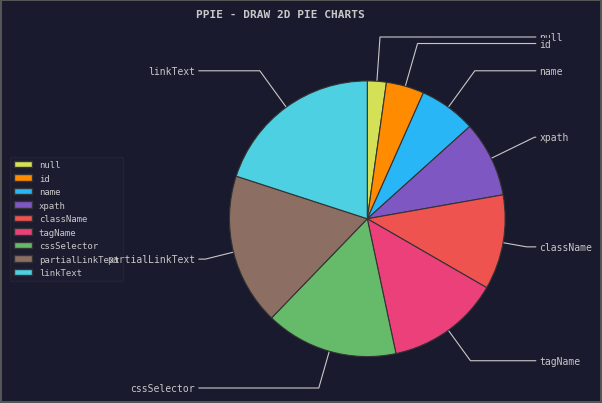

To the nearest percent, what is the difference between the largest and smallest slice percentages?

18%